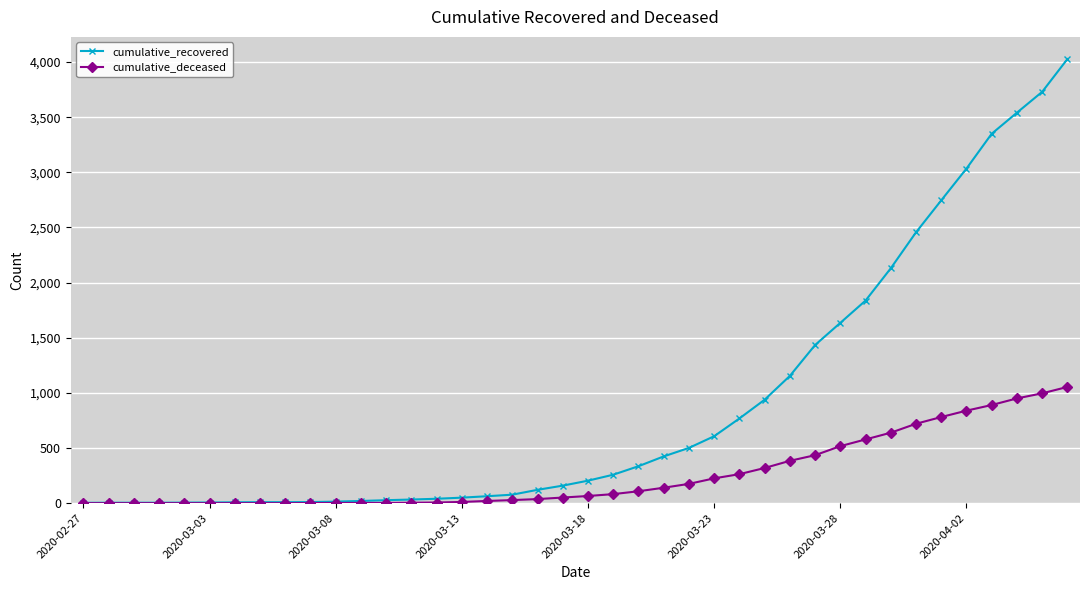

What is the maximum value for cumulative_deceased?

1054